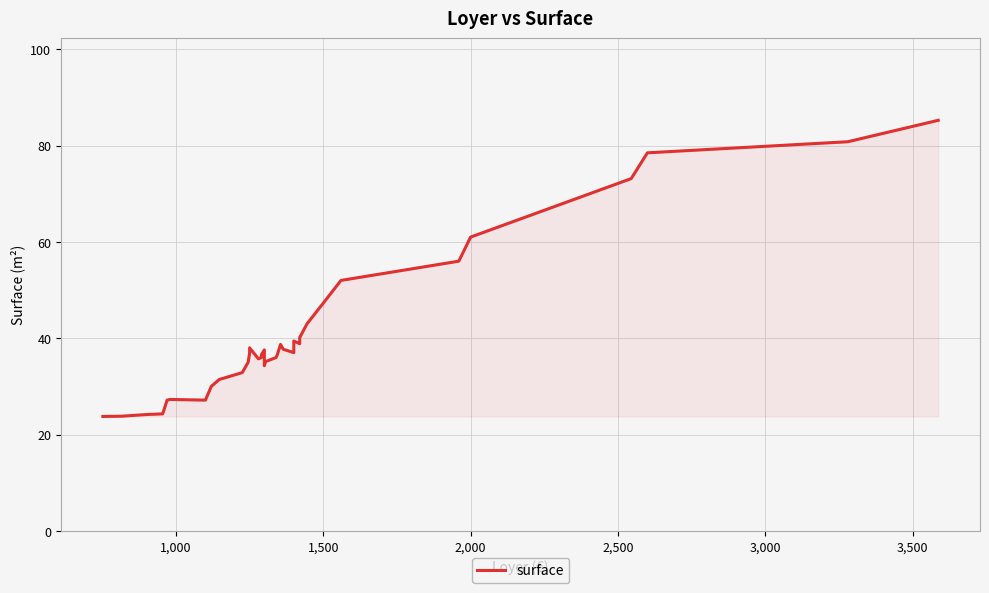

What is the maximum value shown in the chart?

85.2